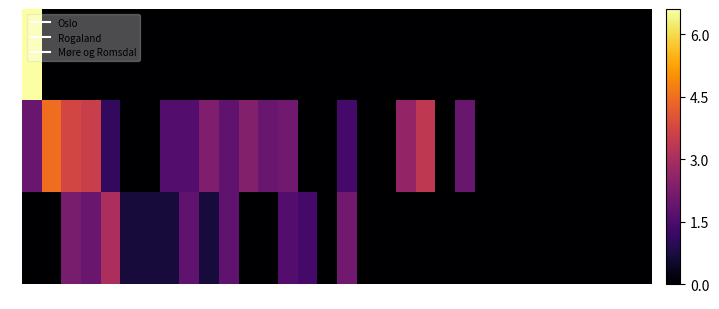

Reading left to right, extract all data points from this chart.

row_0: 0=6.6	1=0.0	2=0.0	3=0.0	4=0.0	5=0.0	6=0.0	7=0.0	8=0.0	9=0.0	10=0.0	11=0.0	12=0.0	13=0.0	14=0.0	15=0.0	16=0.0	17=0.0	18=0.0	19=0.0	20=0.0	21=0.0	22=0.0	23=0.0	24=0.0	25=0.0	26=0.0	27=0.0	28=0.0	29=0.0	30=0.0	31=0.0
row_1: 0=1.9	1=4.5	2=3.7	3=3.6	4=1.1	5=0.0	6=0.0	7=1.6	8=1.6	9=2.3	10=1.8	11=2.4	12=1.9	13=2.1	14=0.0	15=0.0	16=1.4	17=0.0	18=0.0	19=2.6	20=3.4	21=0.0	22=1.9	23=0.0	24=0.0	25=0.0	26=0.0	27=0.0	28=0.0	29=0.0	30=0.0	31=0.0
row_2: 0=0.0	1=0.0	2=2.2	3=1.9	4=3.0	5=0.7	6=0.7	7=0.7	8=1.8	9=0.7	10=1.8	11=0.0	12=0.0	13=1.6	14=1.4	15=0.0	16=2.1	17=0.0	18=0.0	19=0.0	20=0.0	21=0.0	22=0.0	23=0.0	24=0.0	25=0.0	26=0.0	27=0.0	28=0.0	29=0.0	30=0.0	31=0.0